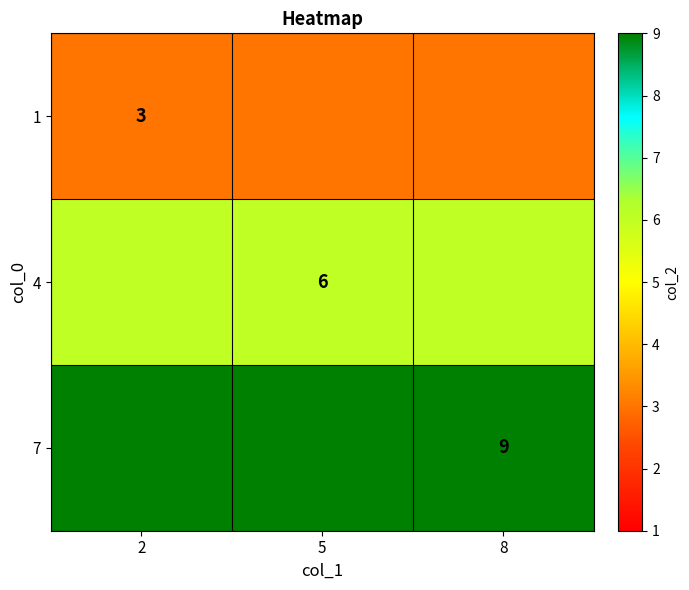

The value of 4 at 5 is 3. True or false?

False